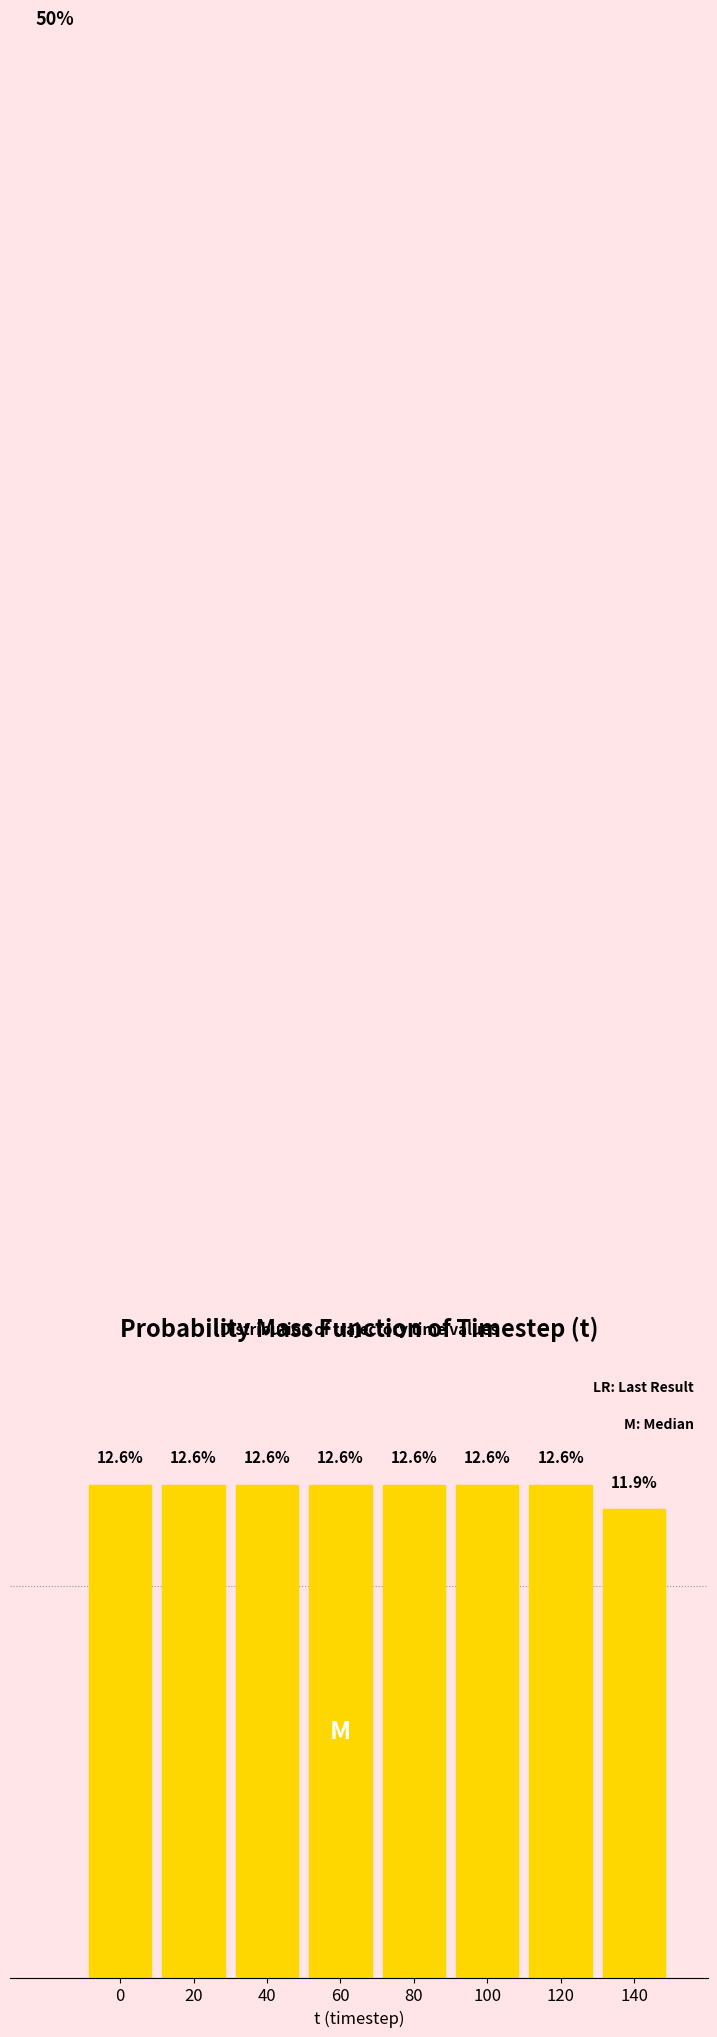

Are the bars horizontal?

No